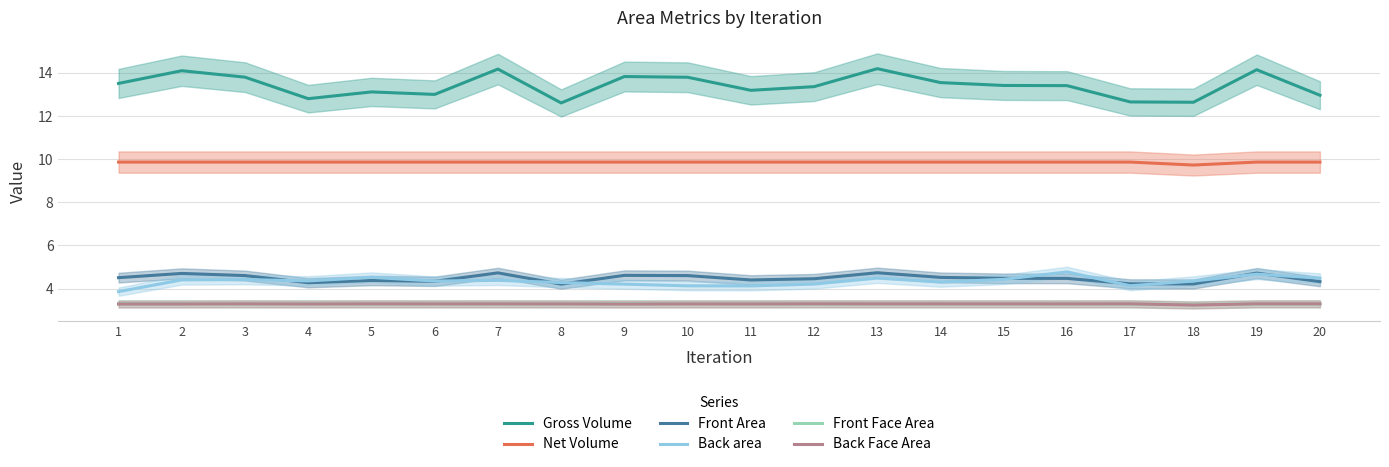

Reading left to right, transcribe all the data shown in this chart.

Gross Volume: 13.5	14.1	13.8	12.8	13.1	13.0	14.2	12.6	13.8	13.8	13.2	13.4	14.2	13.6	13.4	13.4	12.7	12.6	14.1	13.0
Net Volume: 9.9	9.9	9.9	9.9	9.9	9.9	9.9	9.9	9.9	9.9	9.9	9.9	9.9	9.9	9.9	9.9	9.9	9.7	9.9	9.9
Front Area: 4.5	4.7	4.6	4.3	4.4	4.3	4.7	4.2	4.6	4.6	4.4	4.5	4.7	4.5	4.5	4.5	4.2	4.2	4.7	4.3
Back area: 3.9	4.4	4.4	4.4	4.5	4.3	4.4	4.3	4.2	4.1	4.1	4.2	4.5	4.3	4.4	4.8	4.1	4.3	4.7	4.5
Front Face Area: 3.3	3.3	3.3	3.3	3.3	3.3	3.3	3.3	3.3	3.3	3.3	3.3	3.3	3.3	3.3	3.3	3.3	3.3	3.3	3.3
Back Face Area: 3.3	3.3	3.3	3.3	3.3	3.3	3.3	3.3	3.3	3.3	3.3	3.3	3.3	3.3	3.3	3.3	3.3	3.2	3.3	3.3